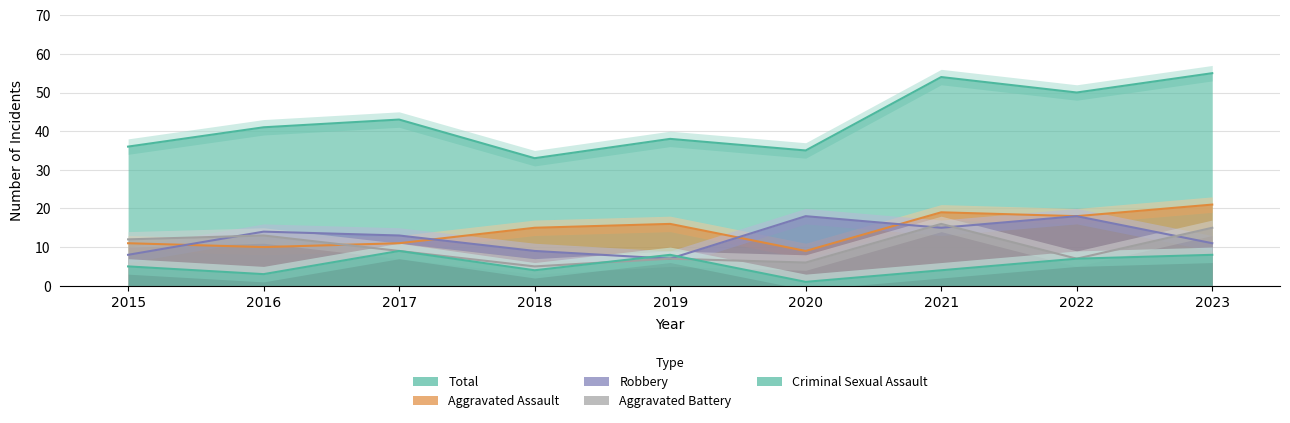

Rank the series at 2021 from highest to lowest value.

Total, Aggravated Assault, Aggravated Battery, Robbery, Criminal Sexual Assault